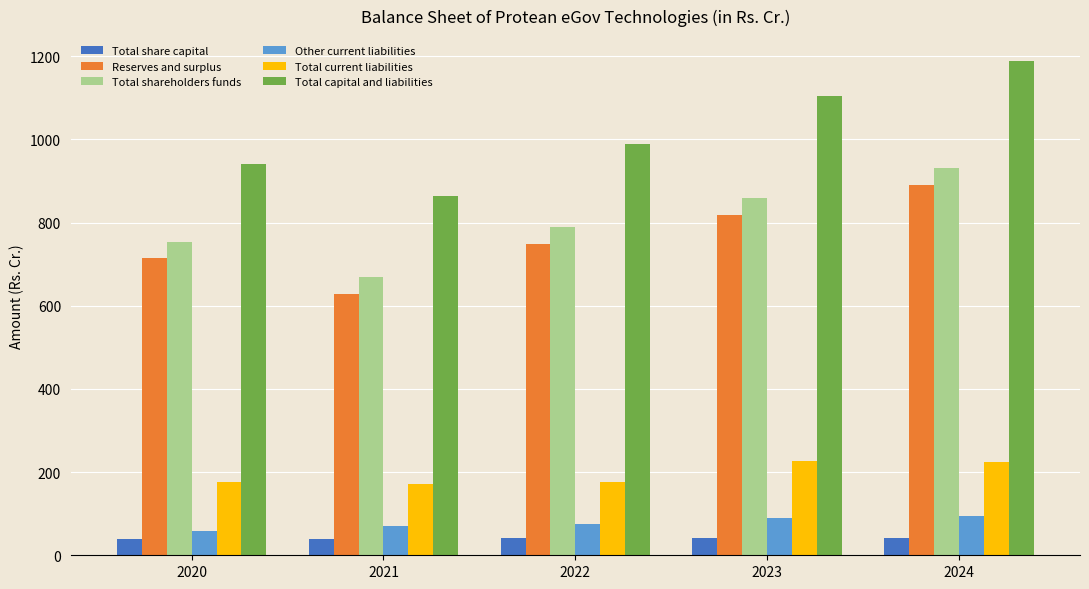

What value does the Total capital and liabilities series have at 2021?

863.2